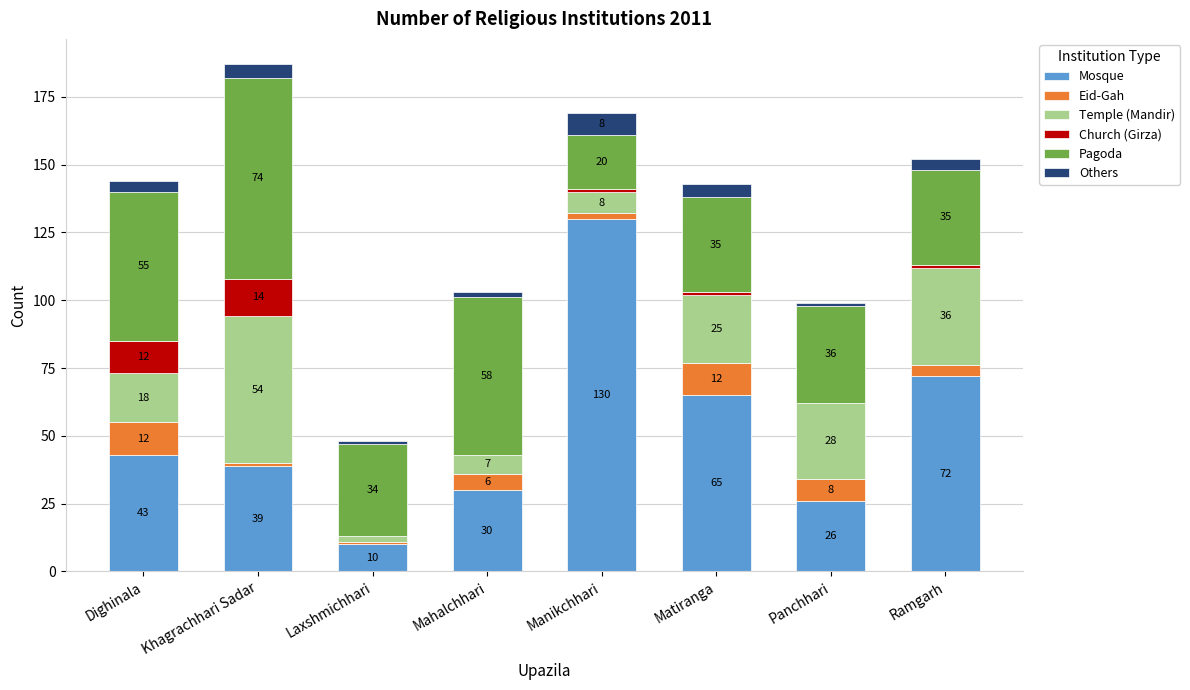

What is the total value across all series at Laxshmichhari?

48